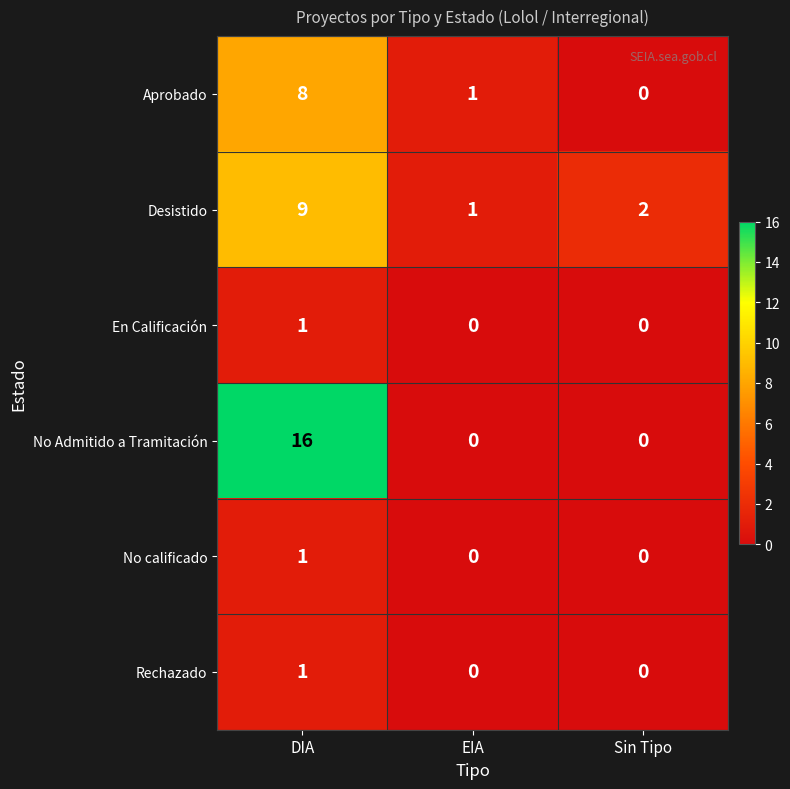

Is it true that Desistido equals 2 at Sin Tipo?

True